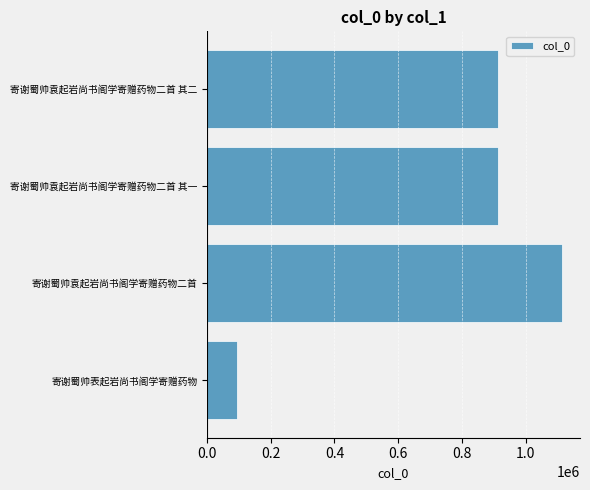

What is the difference between the maximum and minimum values?

1022630